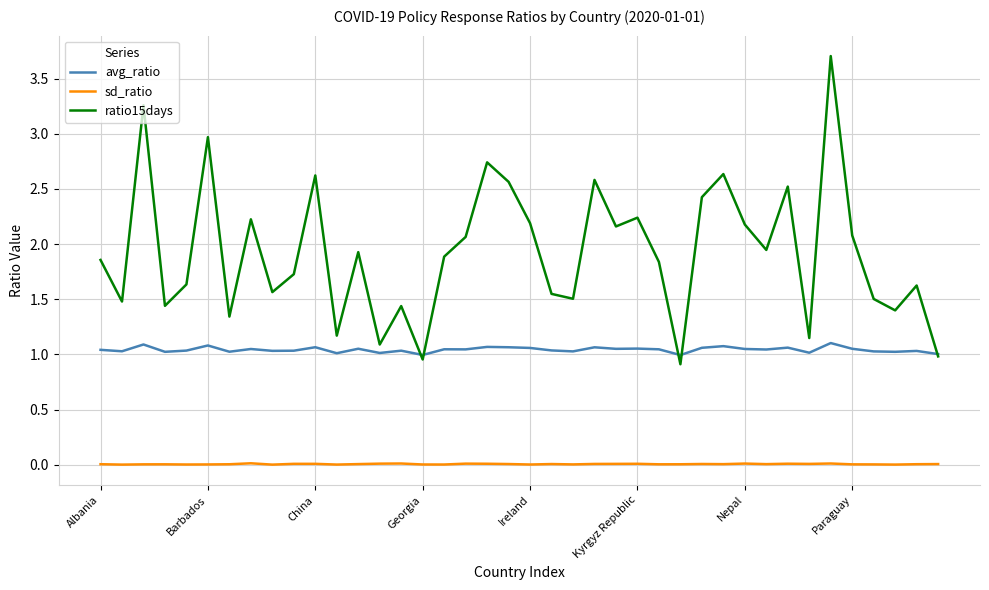

Which series has the largest total across all categories?

ratio15days